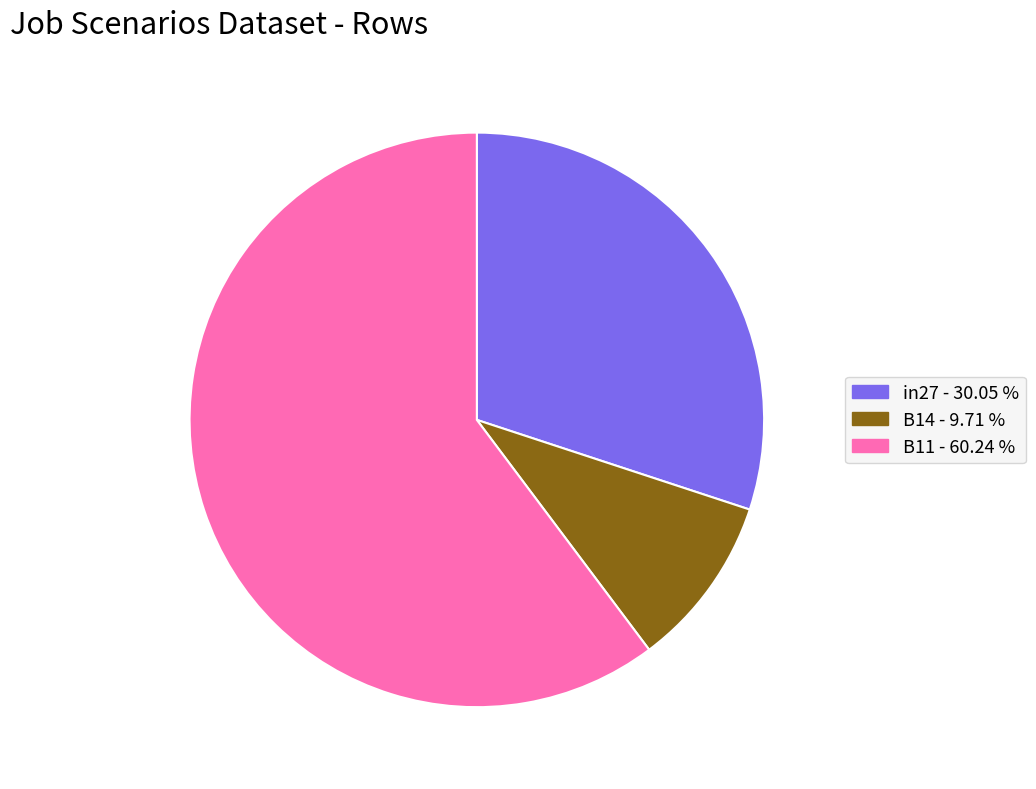

Between B11 and in27, which is larger?

B11